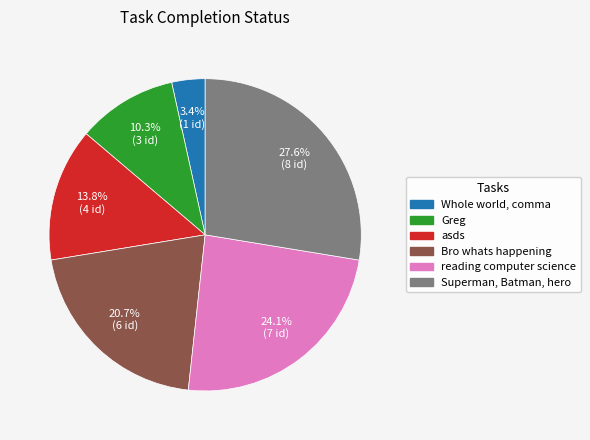

Is there any slice that represents more than half of the pie?

No